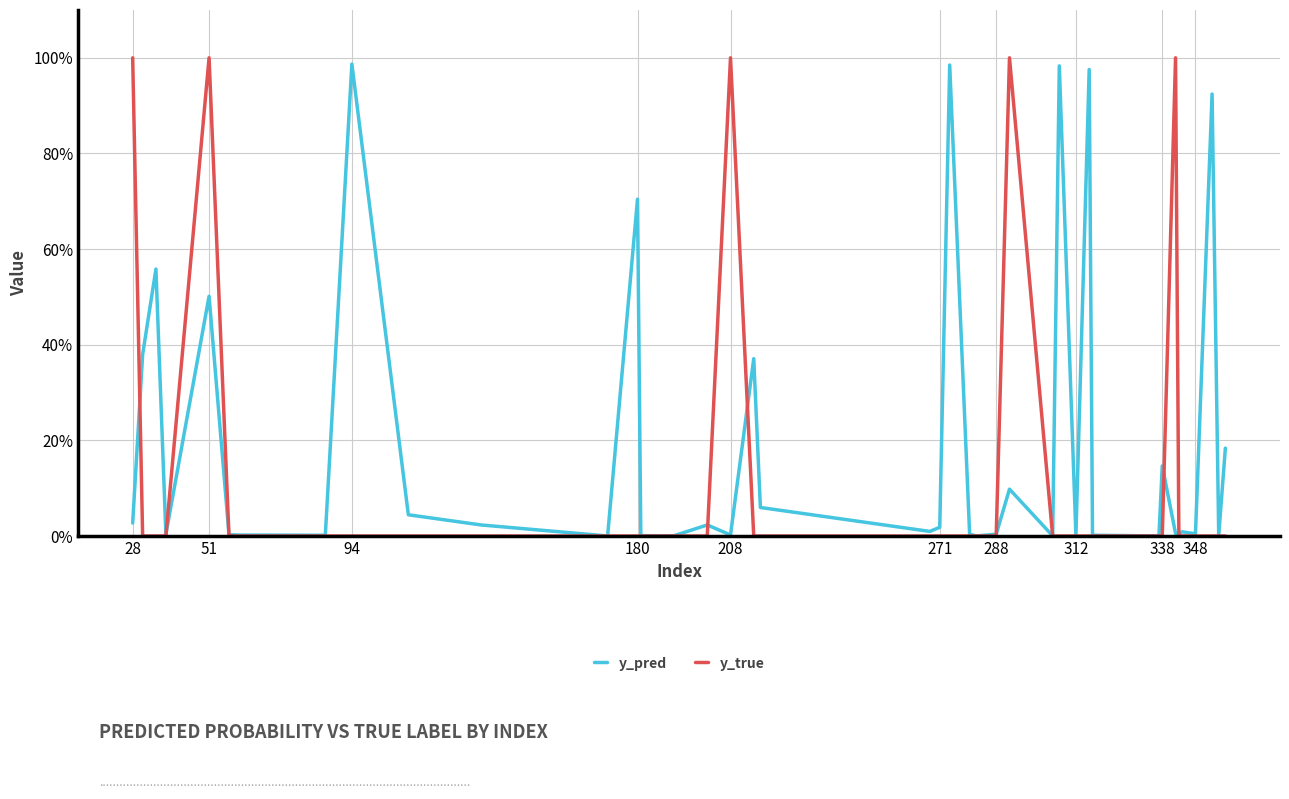

Is this an area chart (filled region under the line)?

No